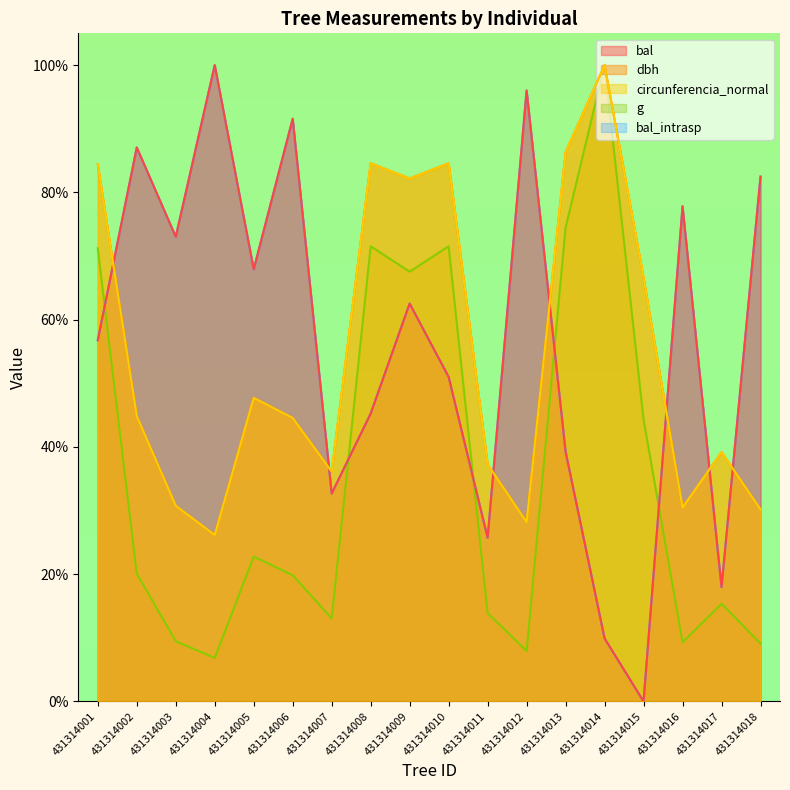

Reading left to right, what are all the values shown in this chart?

bal: 431314001=56.8	431314002=87.1	431314003=73.0	431314004=100.0	431314005=67.9	431314006=91.6	431314007=32.7	431314008=45.2	431314009=62.5	431314010=51.0	431314011=25.7	431314012=96.0	431314013=39.2	431314014=9.9	431314015=0.0	431314016=77.8	431314017=18.0	431314018=82.5
bal_intrasp: 431314001=56.8	431314002=87.1	431314003=73.0	431314004=100.0	431314005=67.9	431314006=91.6	431314007=32.7	431314008=45.2	431314009=62.5	431314010=51.0	431314011=25.7	431314012=96.0	431314013=39.2	431314014=9.9	431314015=0.0	431314016=77.8	431314017=18.0	431314018=82.5
dbh: 431314001=84.4	431314002=44.8	431314003=30.7	431314004=26.1	431314005=47.7	431314006=44.5	431314007=36.1	431314008=84.6	431314009=82.2	431314010=84.6	431314011=37.3	431314012=28.2	431314013=86.3	431314014=100.0	431314015=66.6	431314016=30.5	431314017=39.2	431314018=30.2
g: 431314001=71.2	431314002=20.1	431314003=9.5	431314004=6.8	431314005=22.8	431314006=19.8	431314007=13.0	431314008=71.5	431314009=67.5	431314010=71.5	431314011=13.9	431314012=7.9	431314013=74.5	431314014=100.0	431314015=44.3	431314016=9.3	431314017=15.3	431314018=9.1
circunferencia_normal: 431314001=84.4	431314002=44.8	431314003=30.7	431314004=26.1	431314005=47.7	431314006=44.5	431314007=36.1	431314008=84.6	431314009=82.2	431314010=84.6	431314011=37.3	431314012=28.2	431314013=86.3	431314014=100.0	431314015=66.6	431314016=30.5	431314017=39.2	431314018=30.2